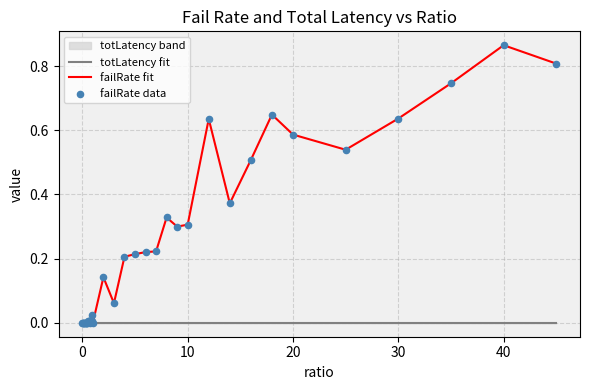

At which category is the sum across all series the highest?

40